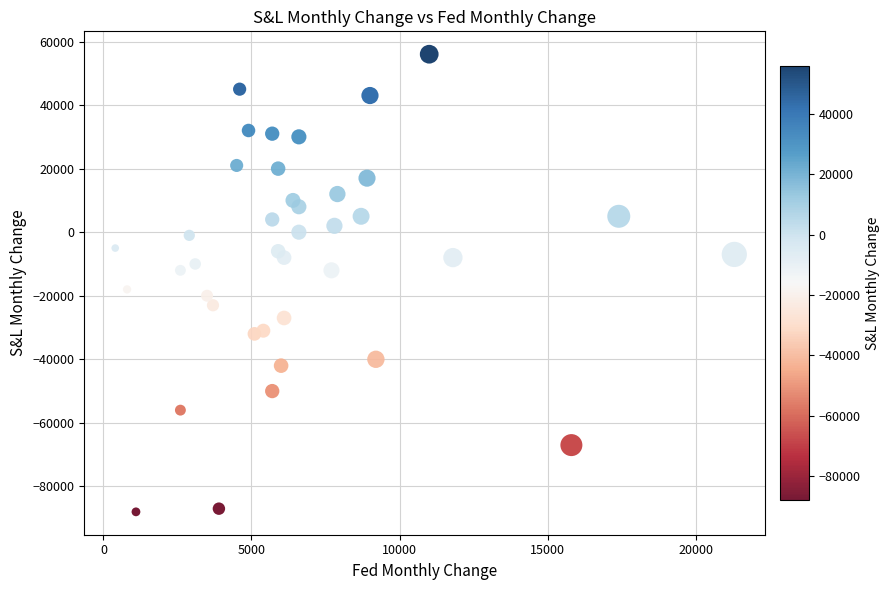

What is the range of X values (max minus min)?

20900